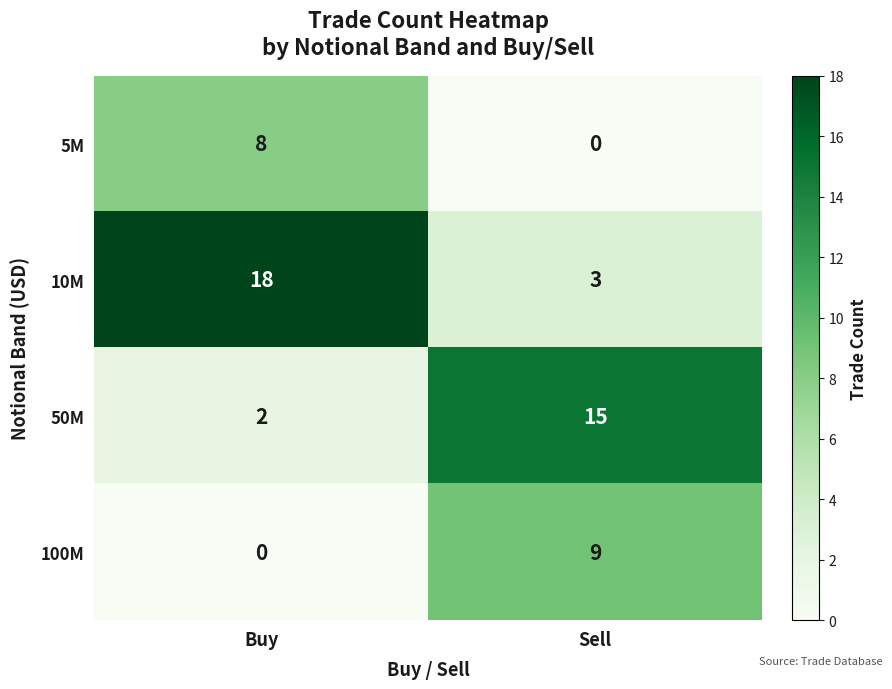

Reading left to right, what are all the values shown in this chart?

5M: Buy=8	Sell=0
10M: Buy=18	Sell=3
50M: Buy=2	Sell=15
100M: Buy=0	Sell=9